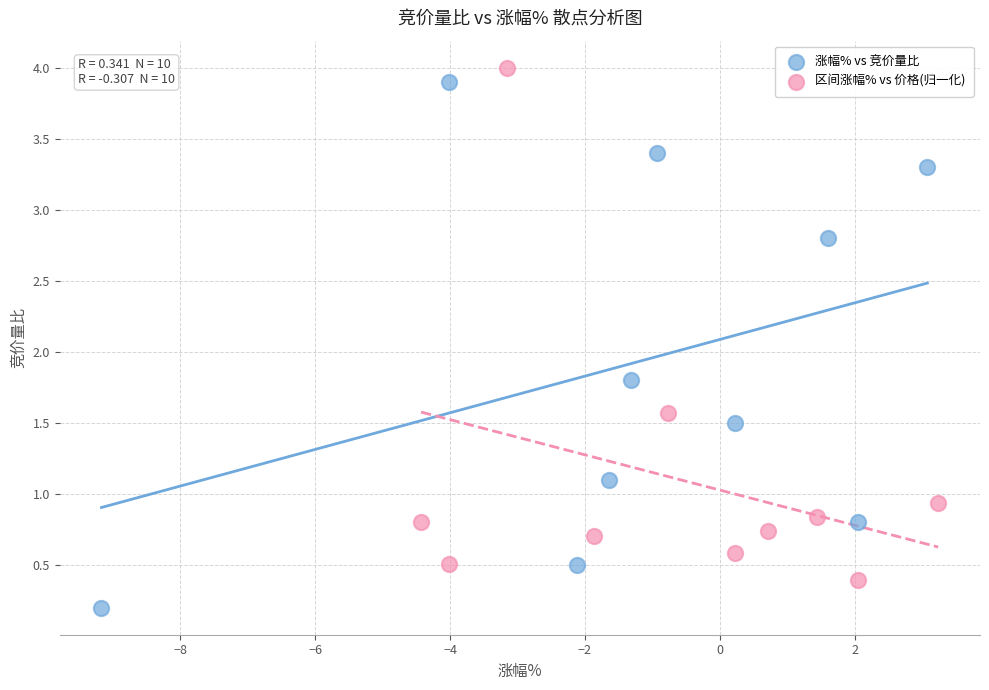

Which series contains the lowest Y value?

涨幅% vs 竞价量比